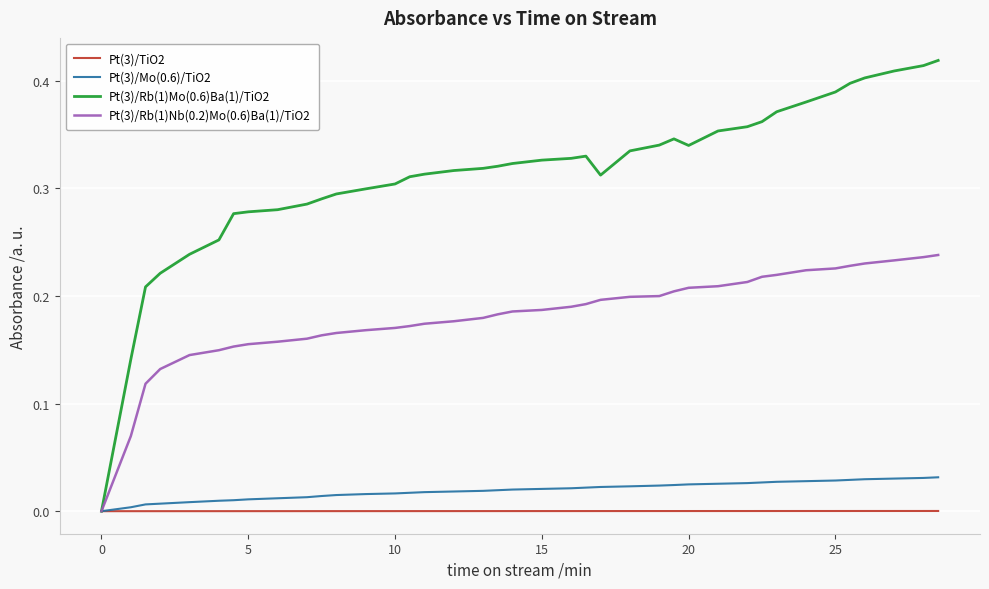

What are all the series names shown in the legend?

Pt(3)/TiO2, Pt(3)/Mo(0.6)/TiO2, Pt(3)/Rb(1)Mo(0.6)Ba(1)/TiO2, Pt(3)/Rb(1)Nb(0.2)Mo(0.6)Ba(1)/TiO2